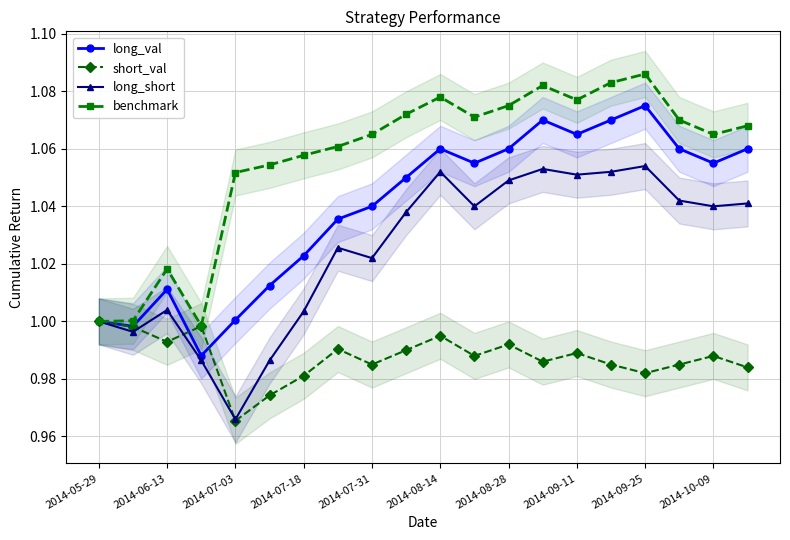

Where is the first local maximum for benchmark?

2014-06-13